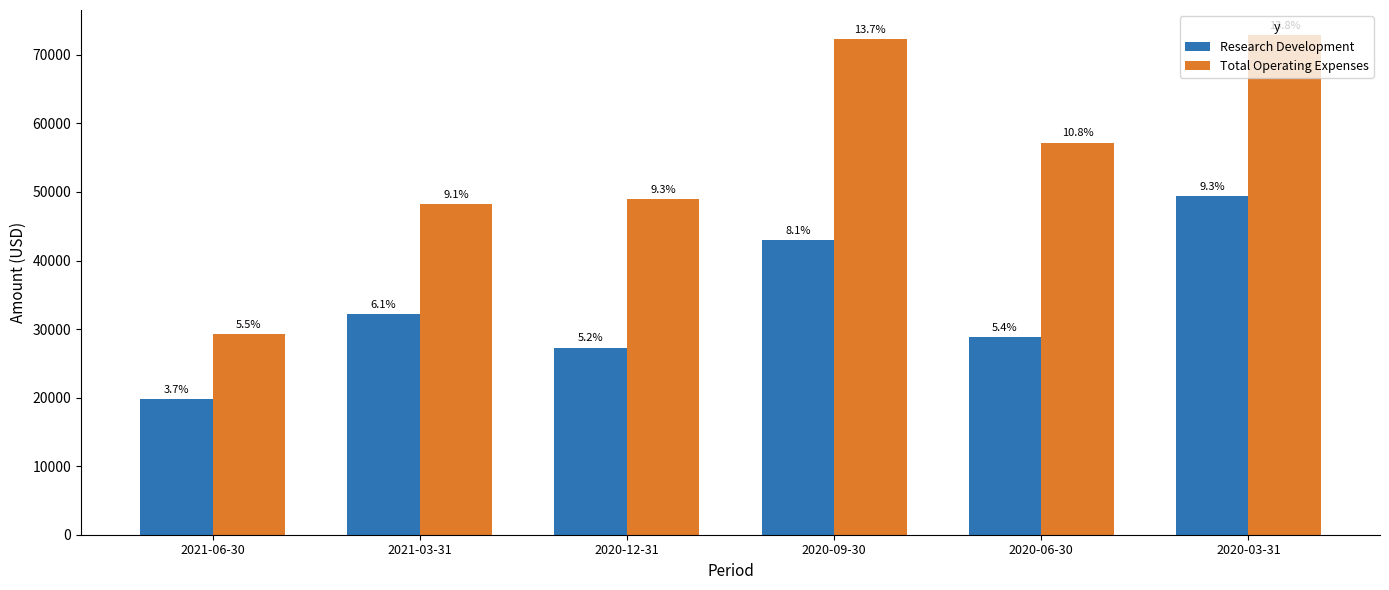

What are all the series names shown in the legend?

Research Development, Total Operating Expenses